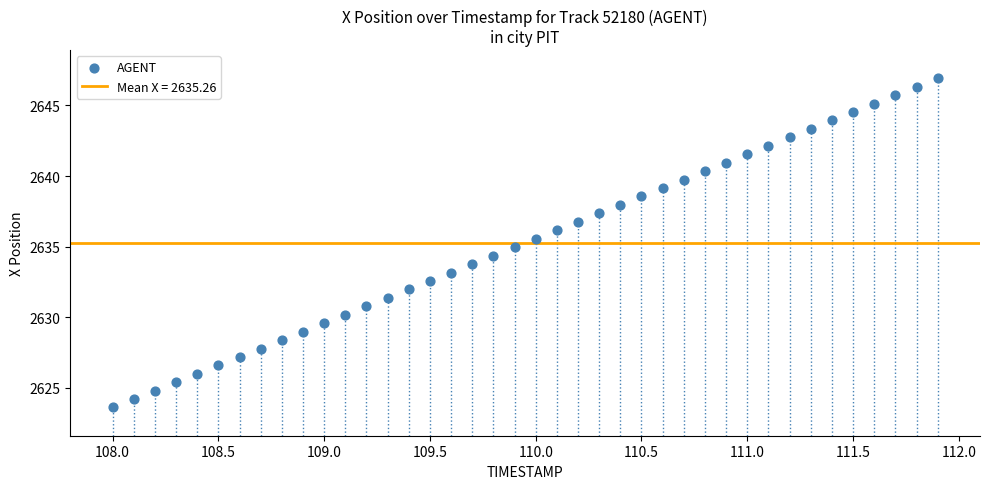

What is the range of Y values (max minus min)?

23.3